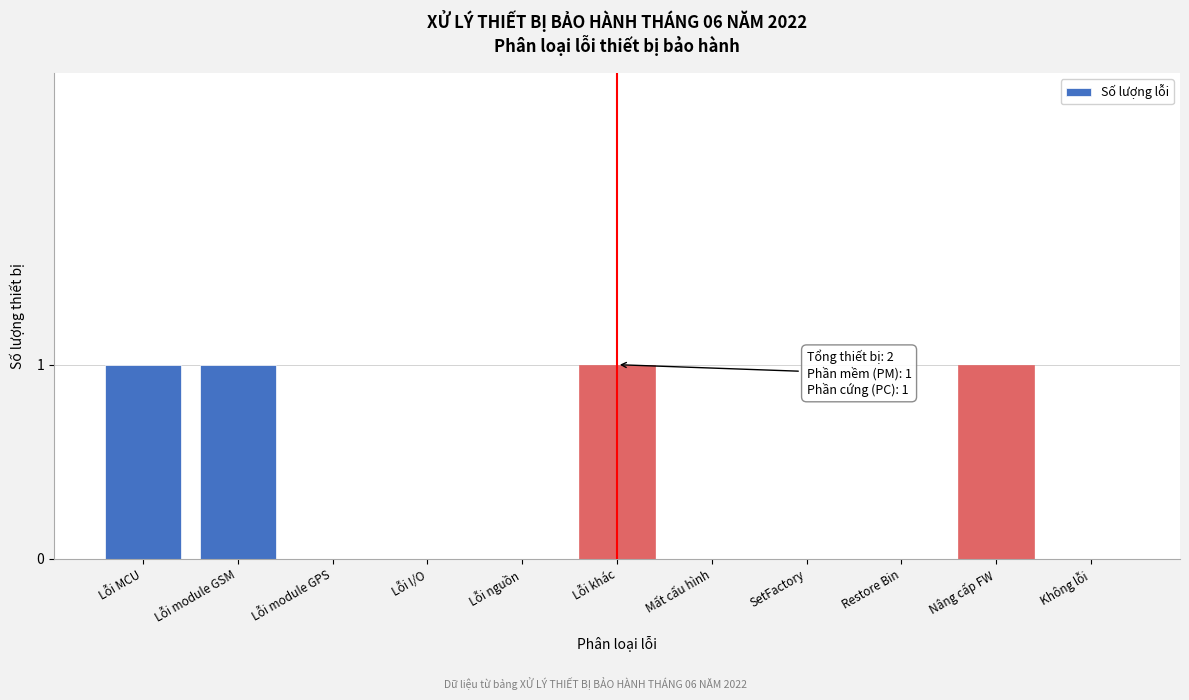

Reading left to right, what are all the values shown in this chart?

Lỗi MCU=1	Lỗi module GSM=1	Lỗi module GPS=0	Lỗi I/O=0	Lỗi nguồn=0	Lỗi khác=1	Mất cấu hình=0	SetFactory=0	Restore Bin=0	Nâng cấp FW=1	Không lỗi=0